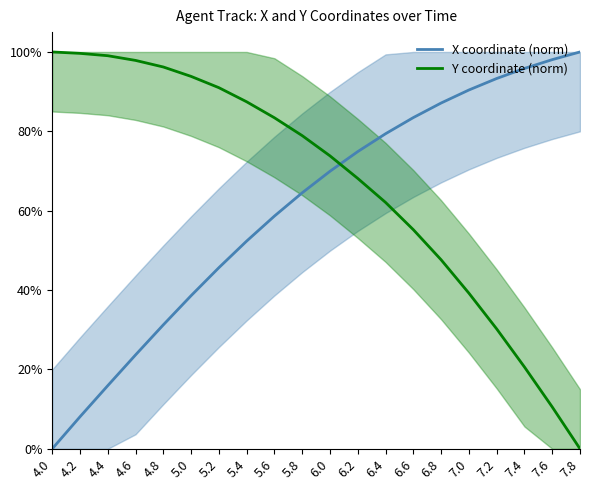

How many series are shown in this chart?

2